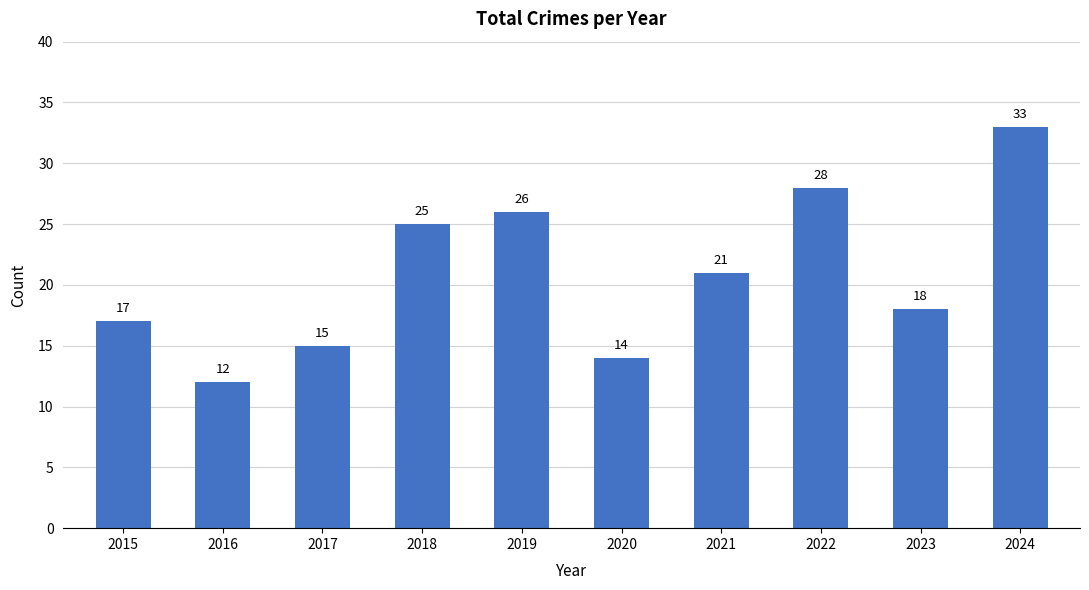

How many data points are less than 21?

5